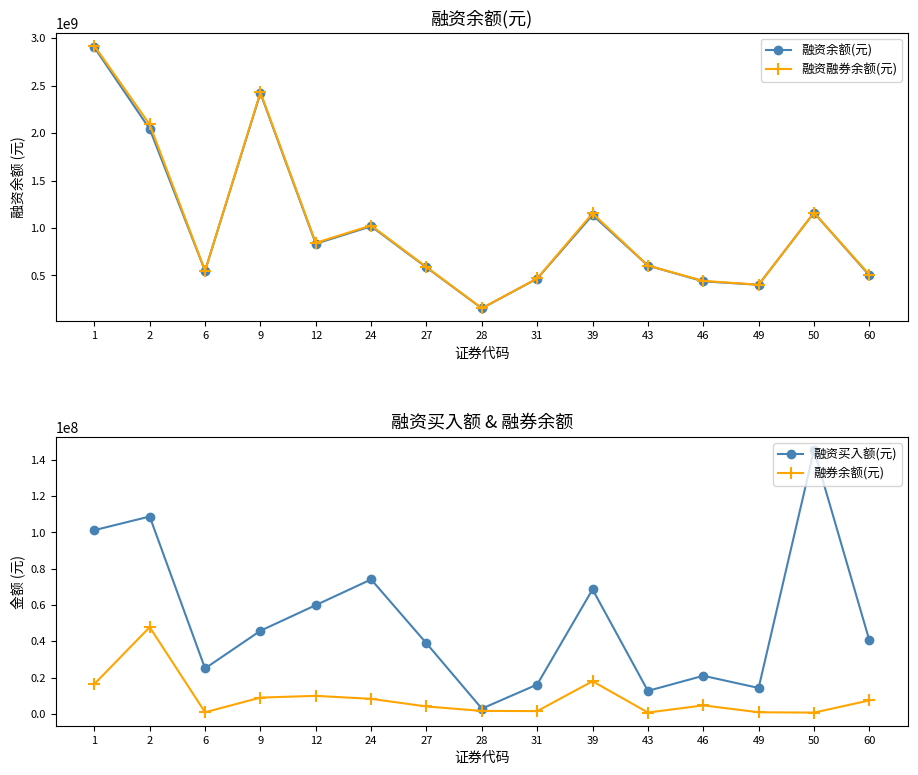

At which category does 融资融券余额(元) reach its first local valley?

6